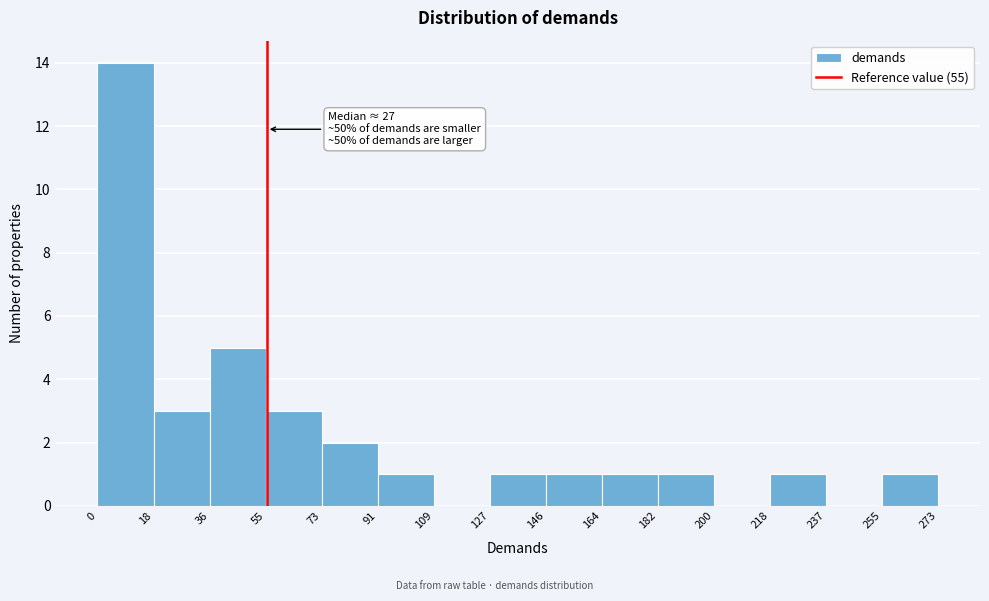

Over which range of the x-axis is the bar tallest?

0 to 18